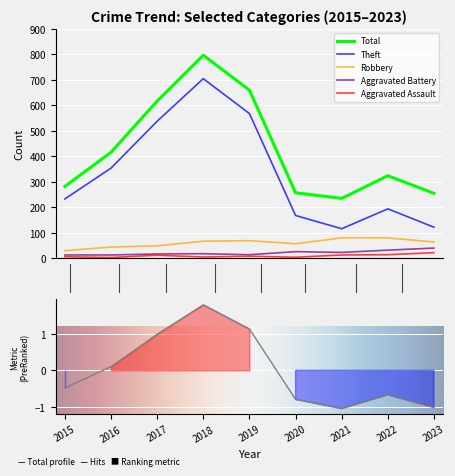

The value of Aggravated Assault at 2020 is 4. True or false?

True